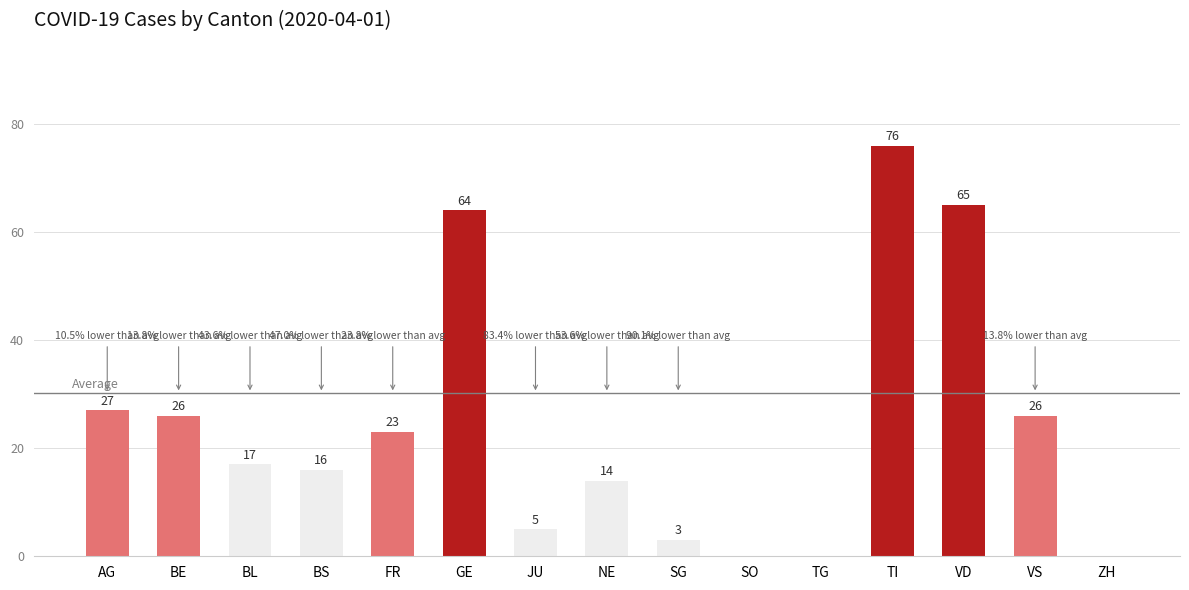

The value at VD is 34. True or false?

False